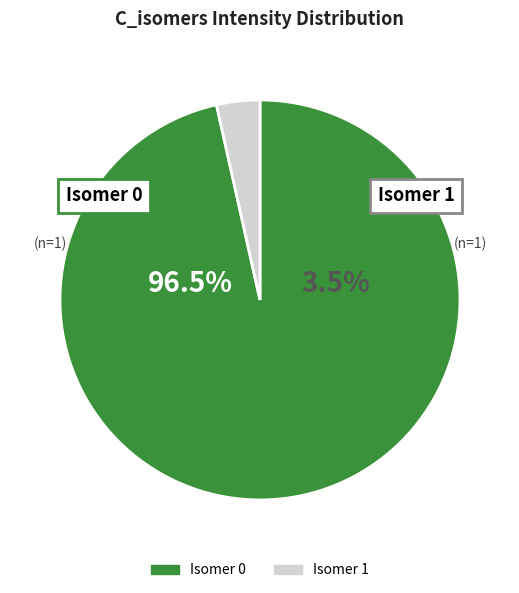

What is the smallest slice in the pie chart?

1